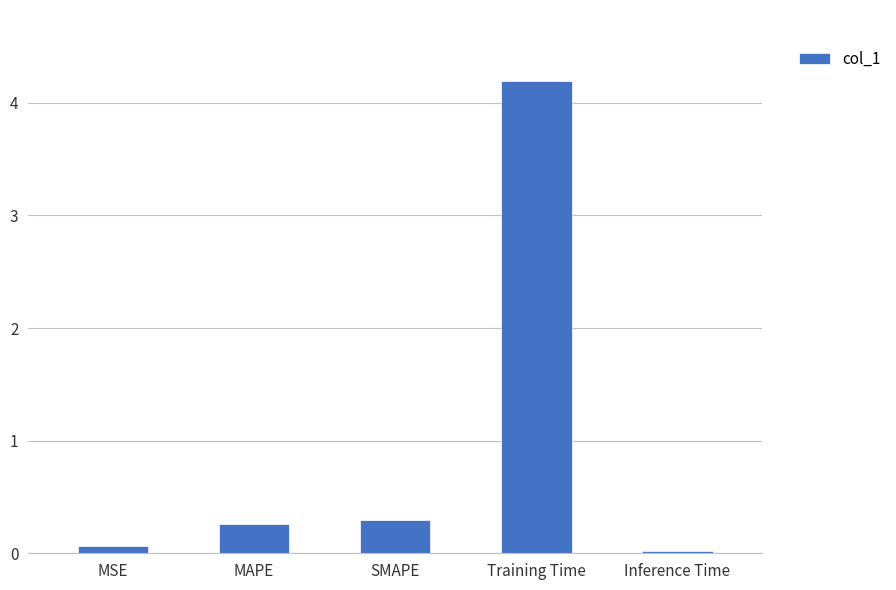

How many bars are there in total?

5